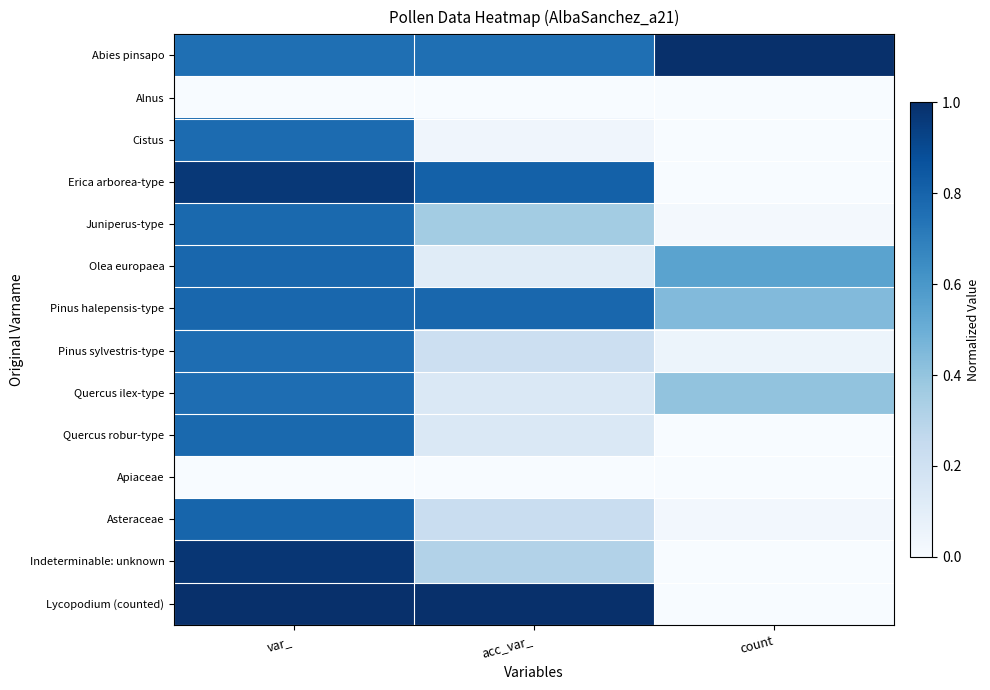

At how many categories does at least one series exceed 0?

3